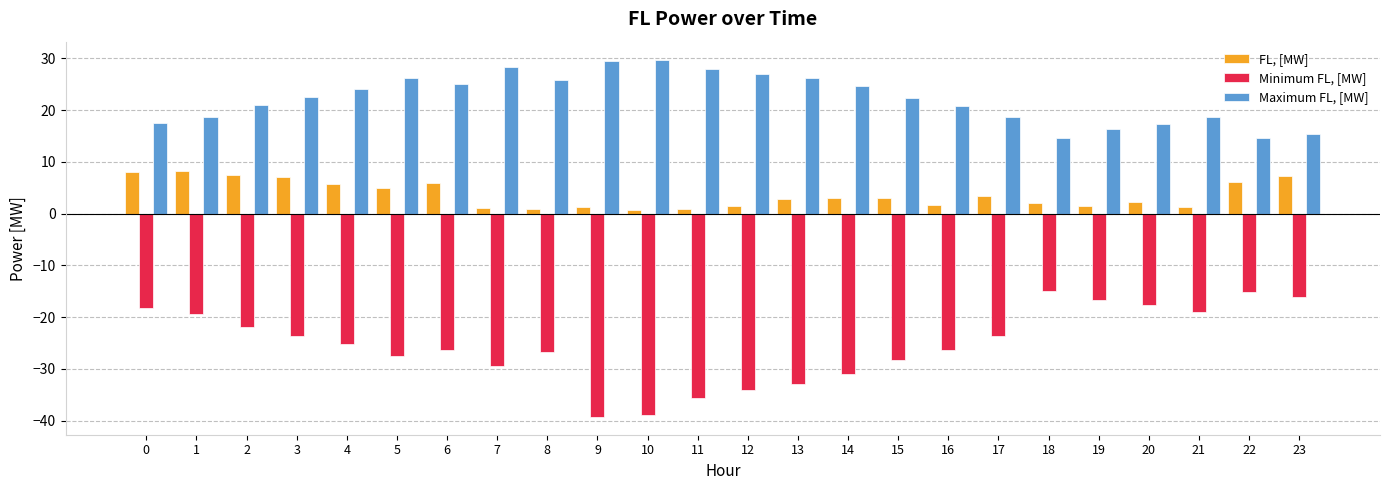

Does the chart contain stacked bars?

No